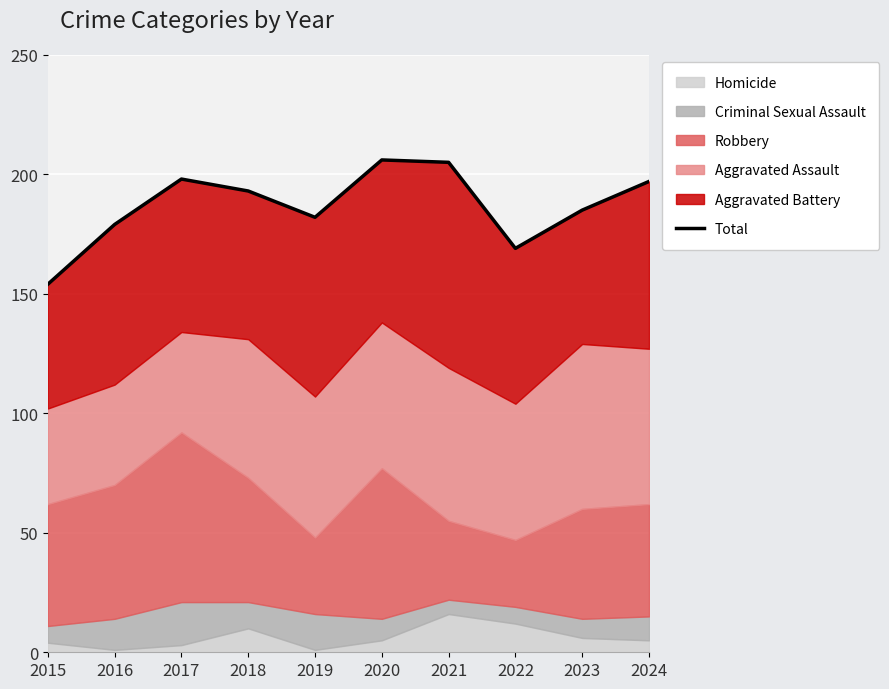

At which label does the data first exceed 193?

2017